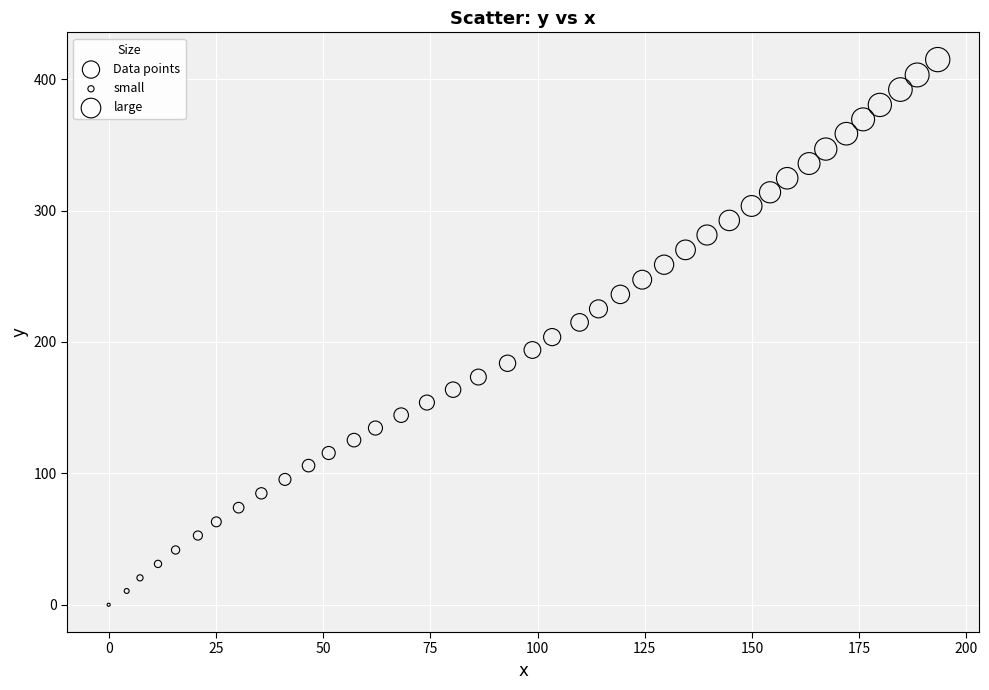

What is the range of Y values (max minus min)?

414.9